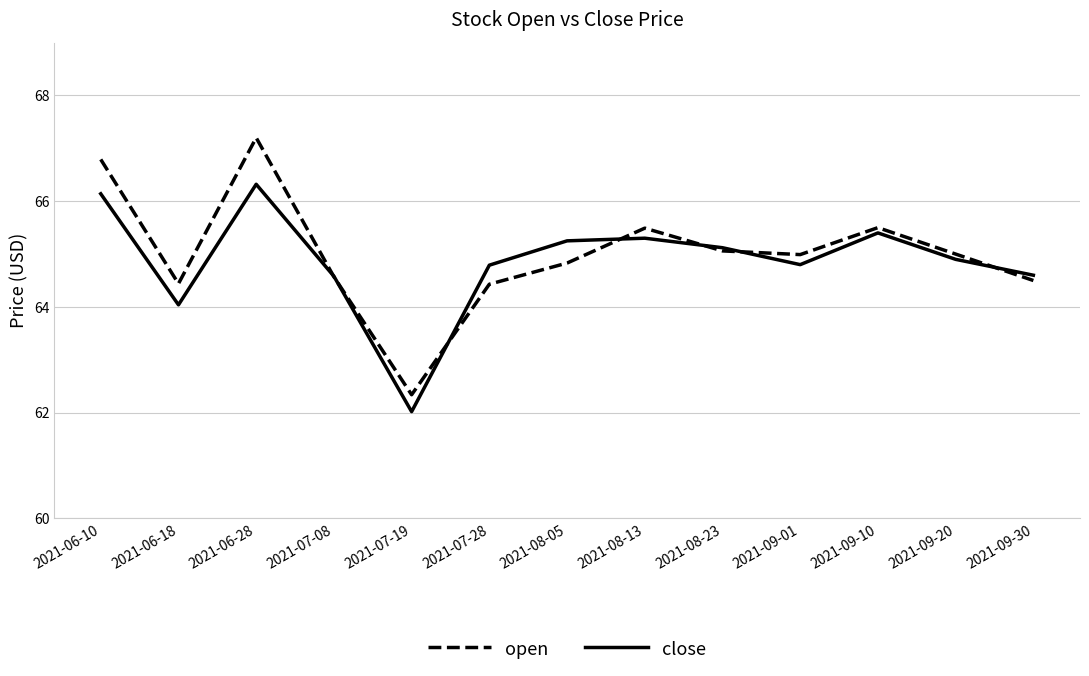

Which series has the largest range (max minus min)?

open